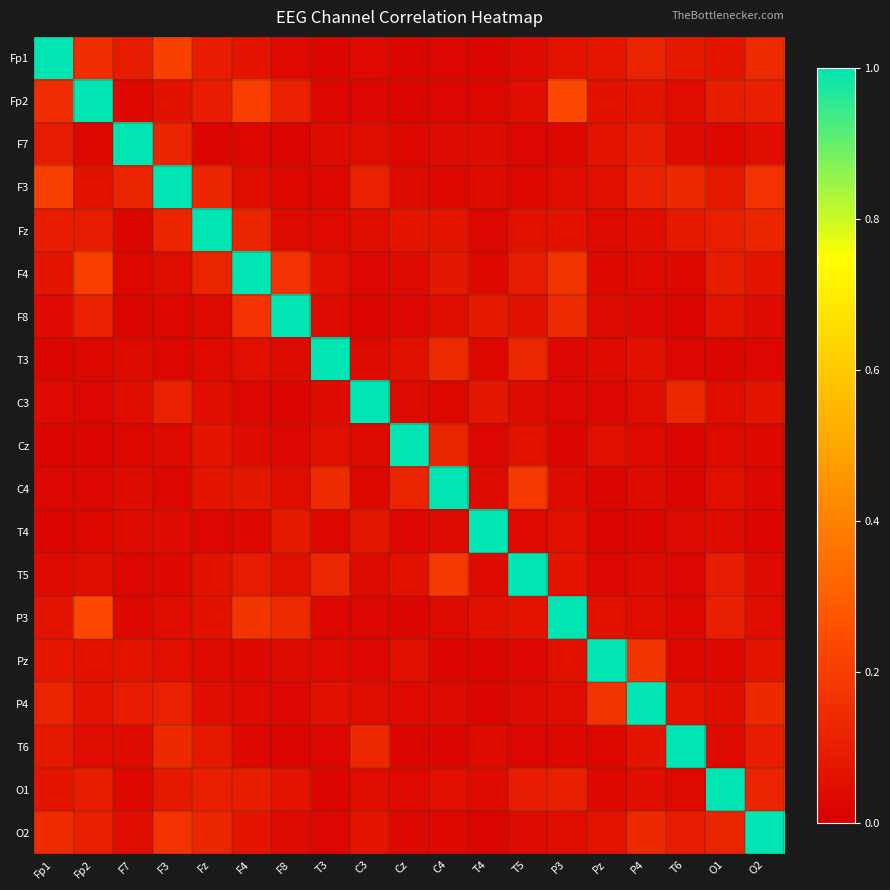

What is the total value across all series at T6?

2.0